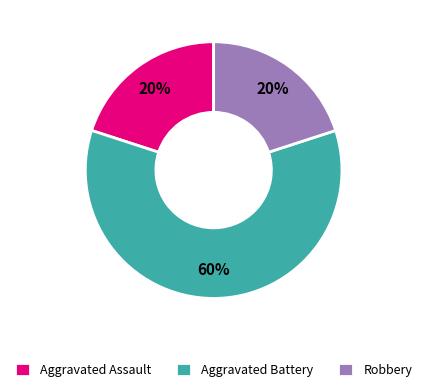

The Aggravated Battery slice represents 60% of the pie. True or false?

True